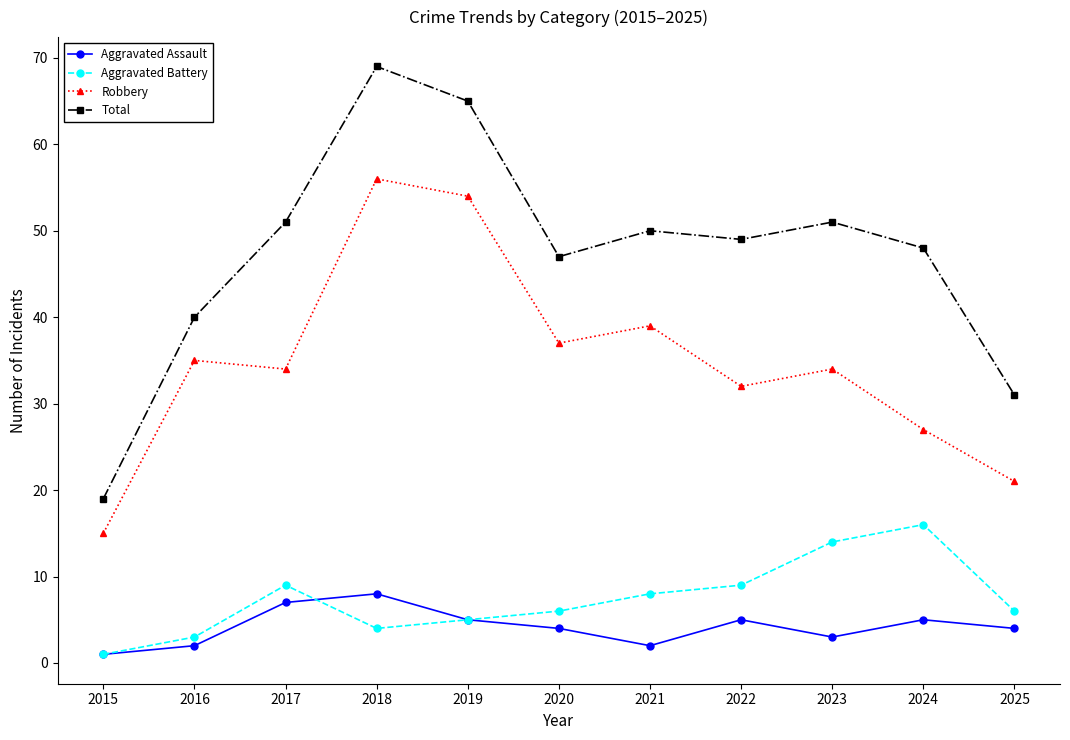

True or false: Aggravated Assault and Total cross at least once.

False